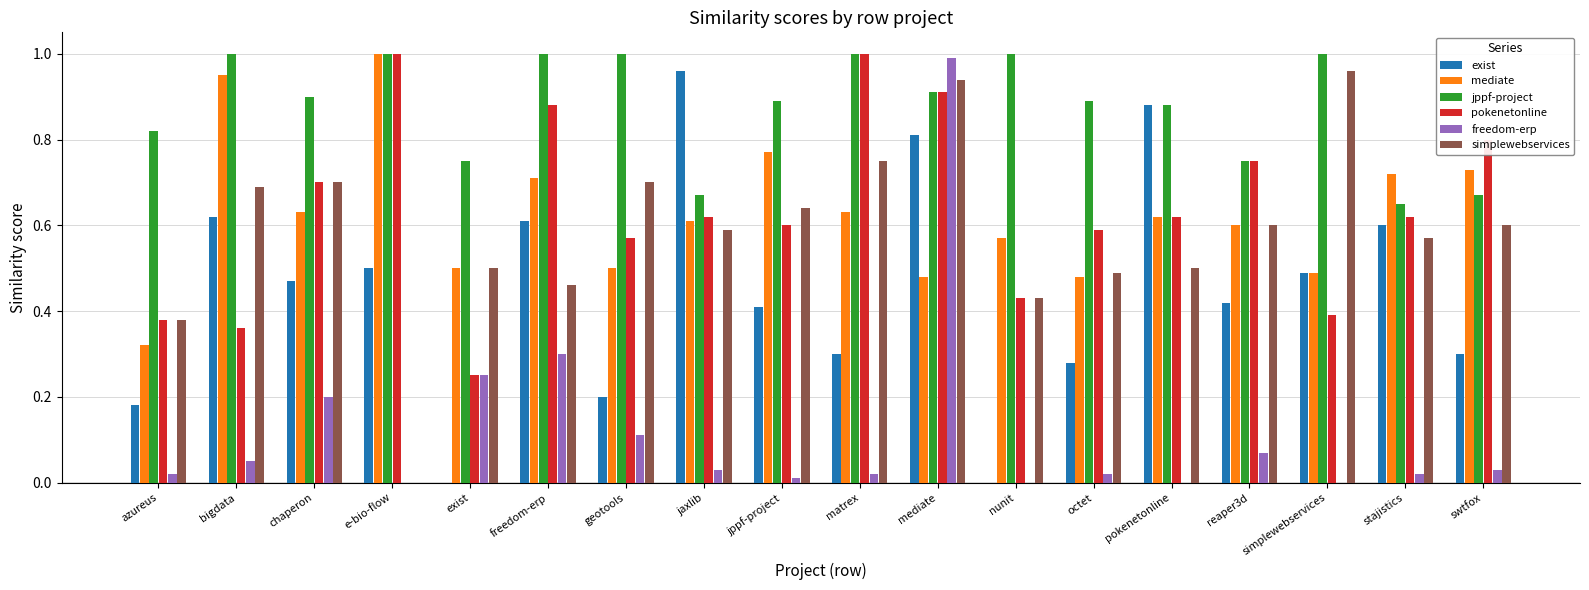

At which category is the sum across all series the highest?

mediate